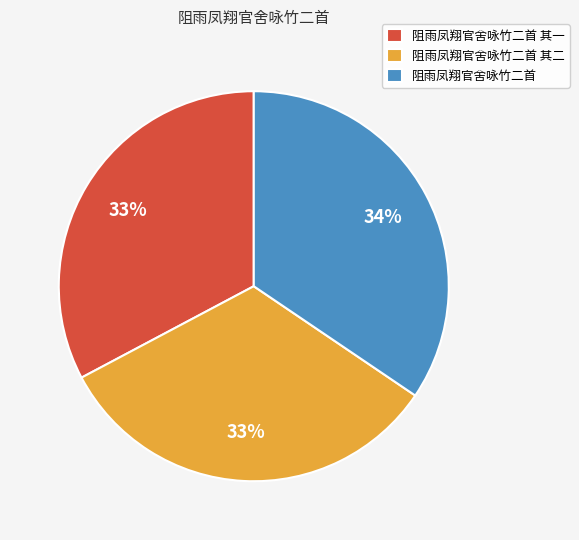

The 阻雨凤翔官舍咏竹二首 其二 slice represents 33% of the pie. True or false?

True